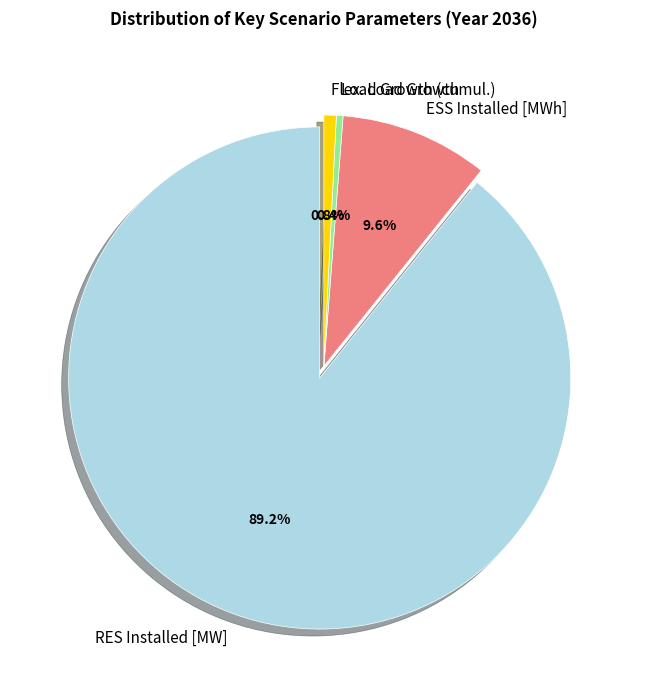

Which category has the biggest portion of the pie?

RES Installed [MW]